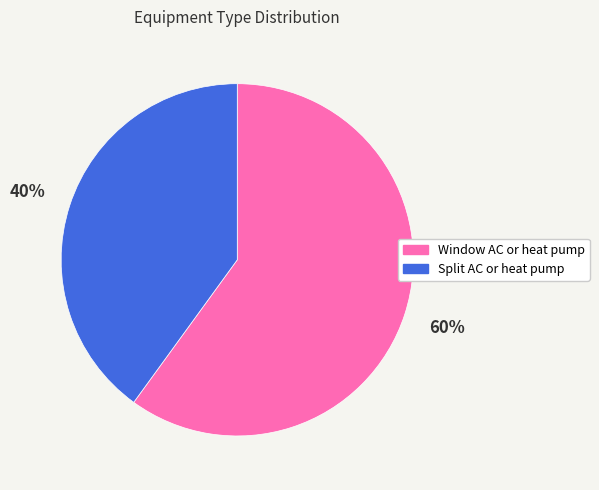

The Window AC or heat pump slice represents 60% of the pie. True or false?

True